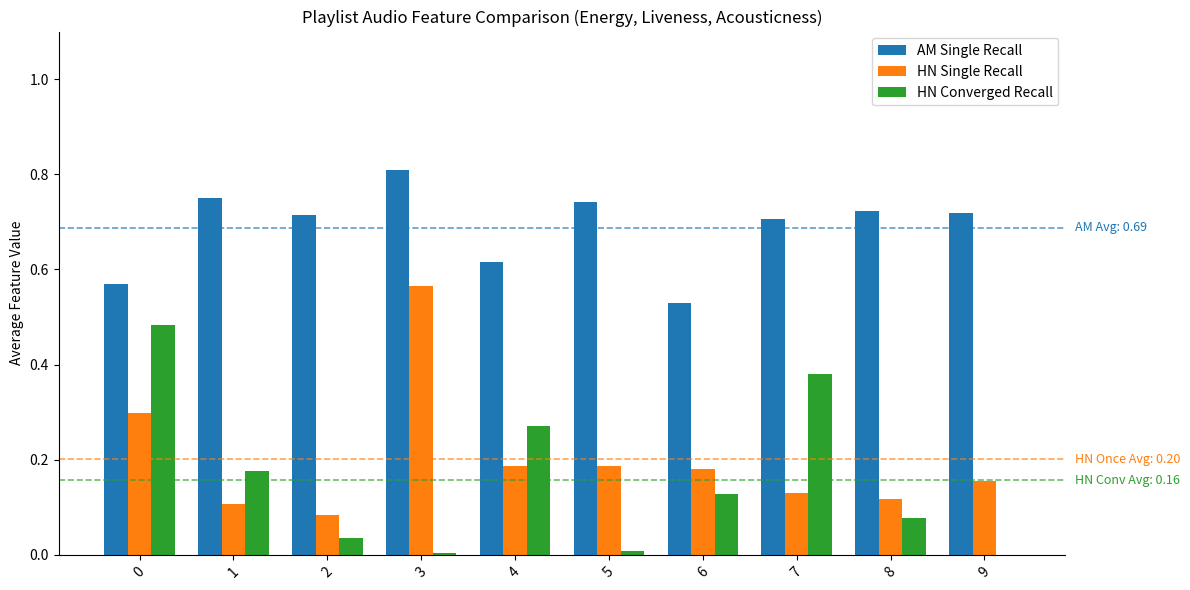

The value of AM Single Recall at 1 is 0.8. True or false?

True